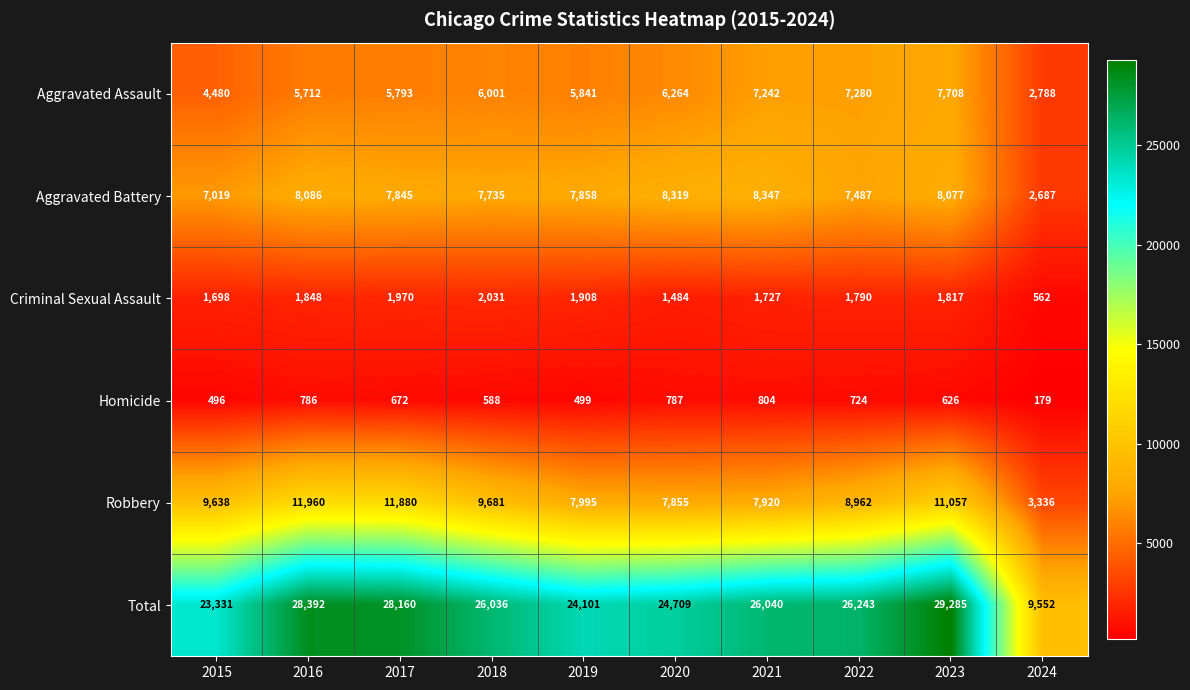

What is the difference between the Total values at 2023 and 2017?

1125